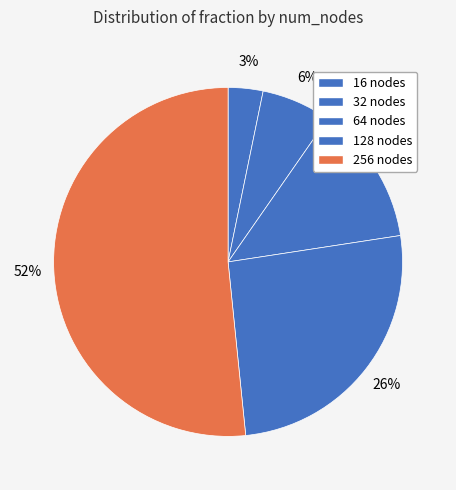

How many segments does this pie chart have?

5